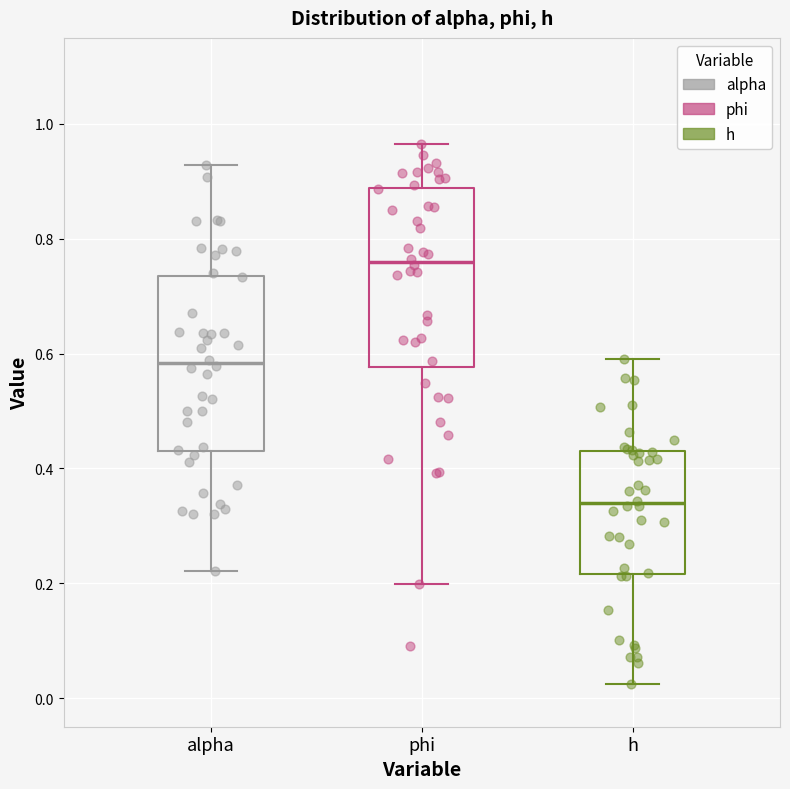

Reading left to right, read every box against the y-axis: the position of its median line, the range the box covers, and the ends of its whiskers. The values are not printed on the chart, so give them approximately, as read against the axis.

alpha: median 0.58, box 0.44 to 0.74, whiskers 0.22 to 0.92
phi: median 0.76, box 0.58 to 0.88, whiskers 0.20 to 0.96
h: median 0.34, box 0.22 to 0.44, whiskers 0.02 to 0.60